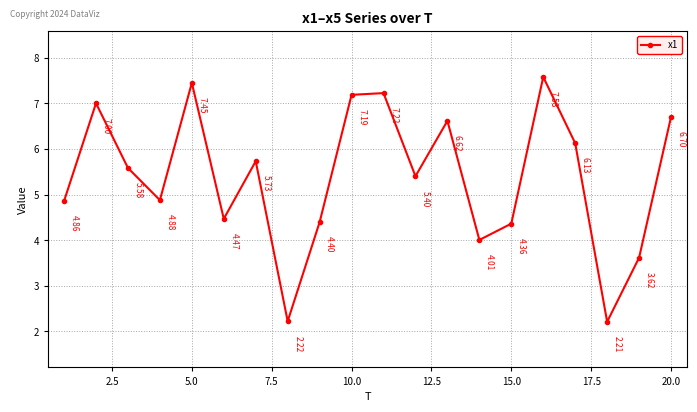

How many interior local valleys (lower than both neighbors) does the data have?

6